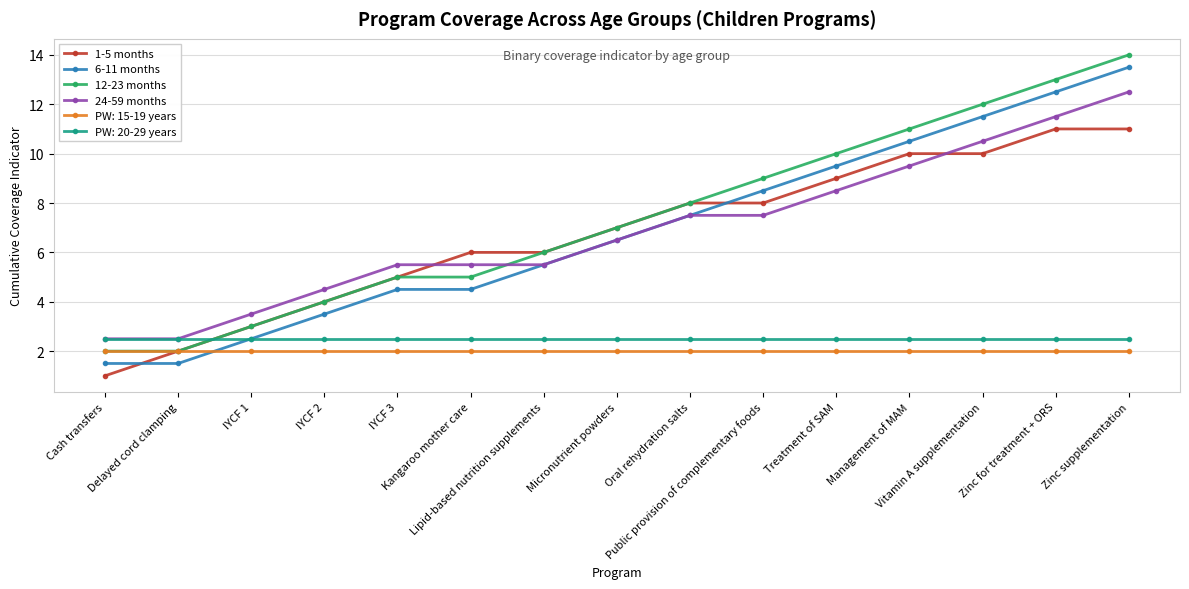

Which series ends up on top after the final intersection of 24-59 months and 12-23 months?

12-23 months